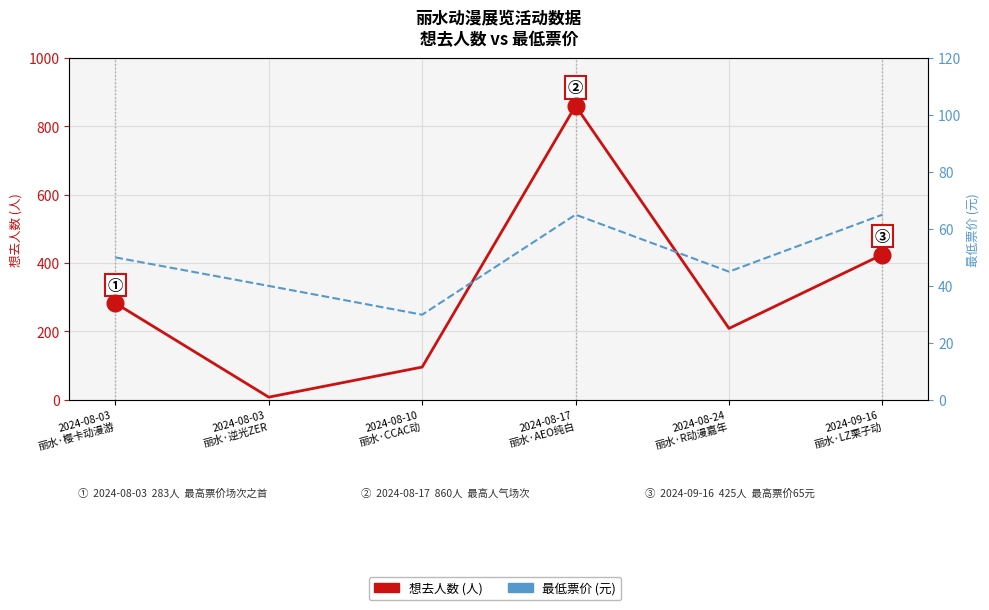

Between which two adjacent categories do 想去人数 and 最低票价 first intersect?

2024-08-03
丽水·樱卡动漫游 and 2024-08-03
丽水·逆光ZER